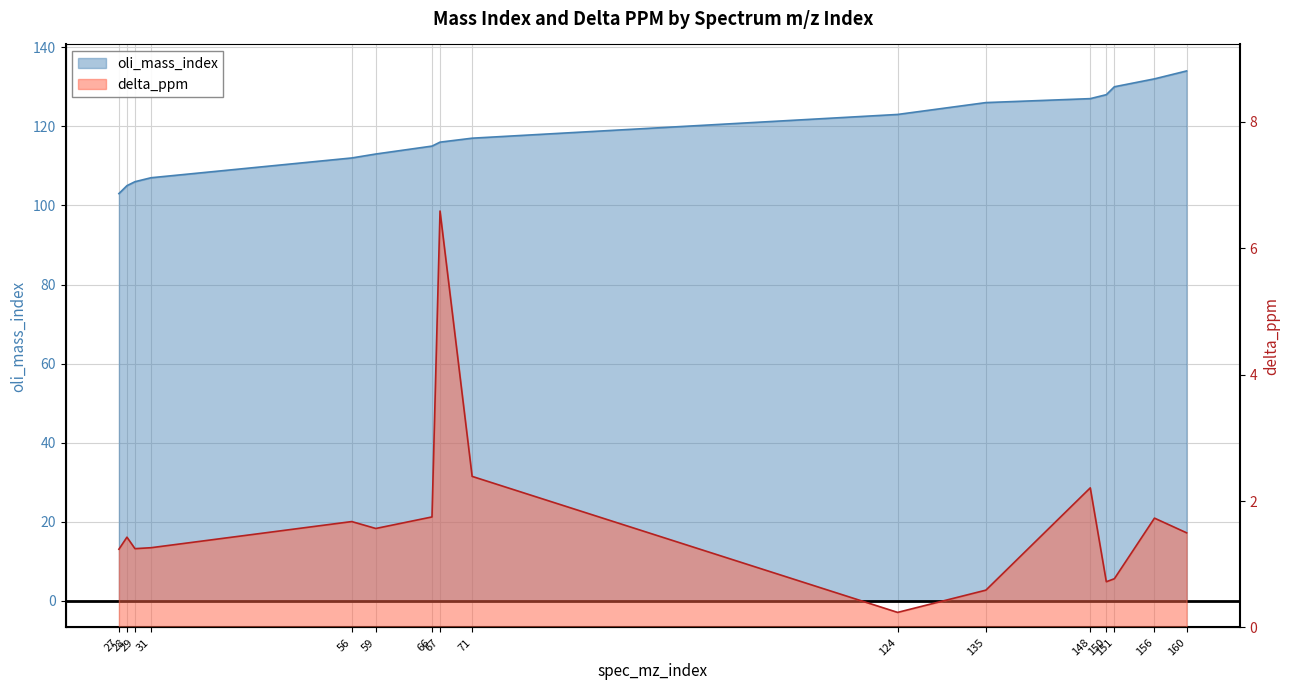

How many data points does each series have?

16